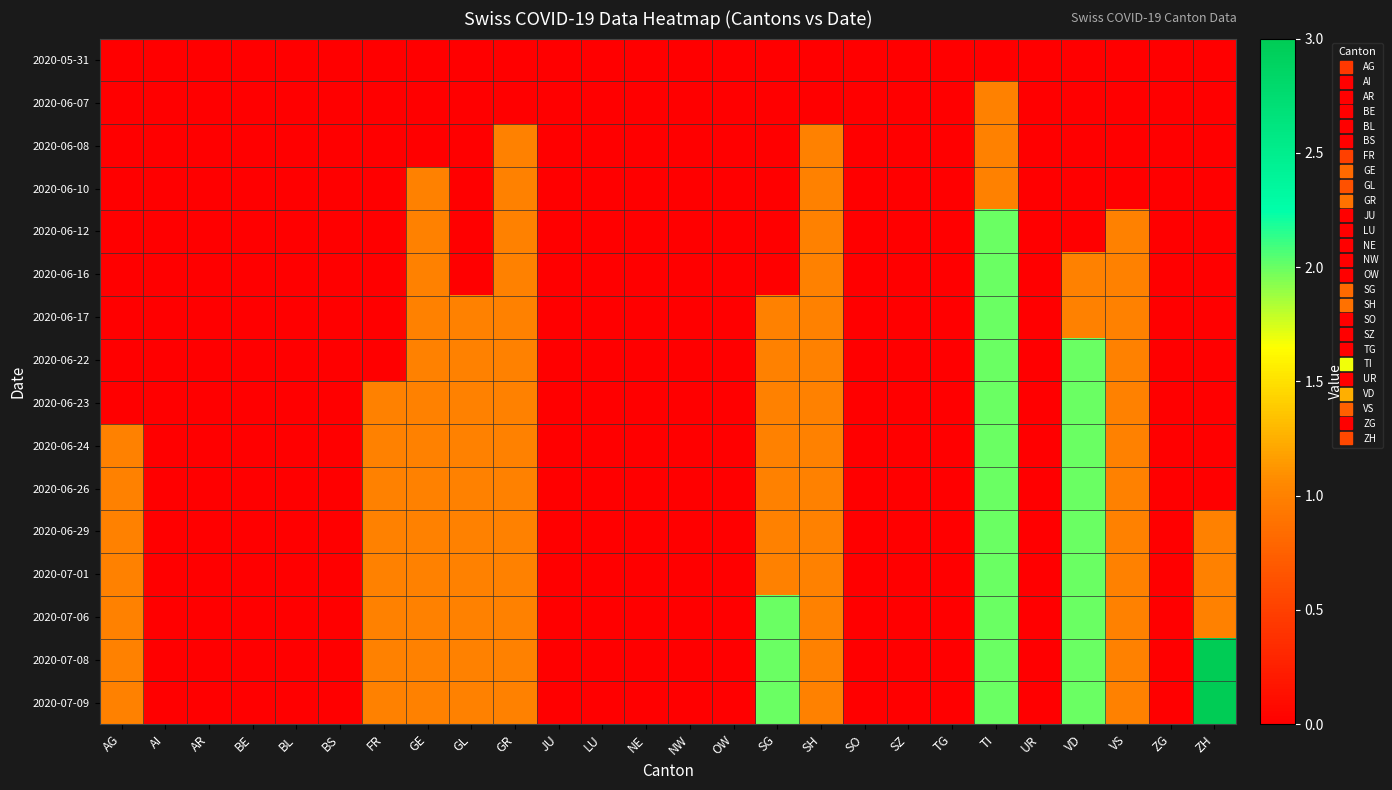

Which series has the largest total across all categories?

2020-07-08